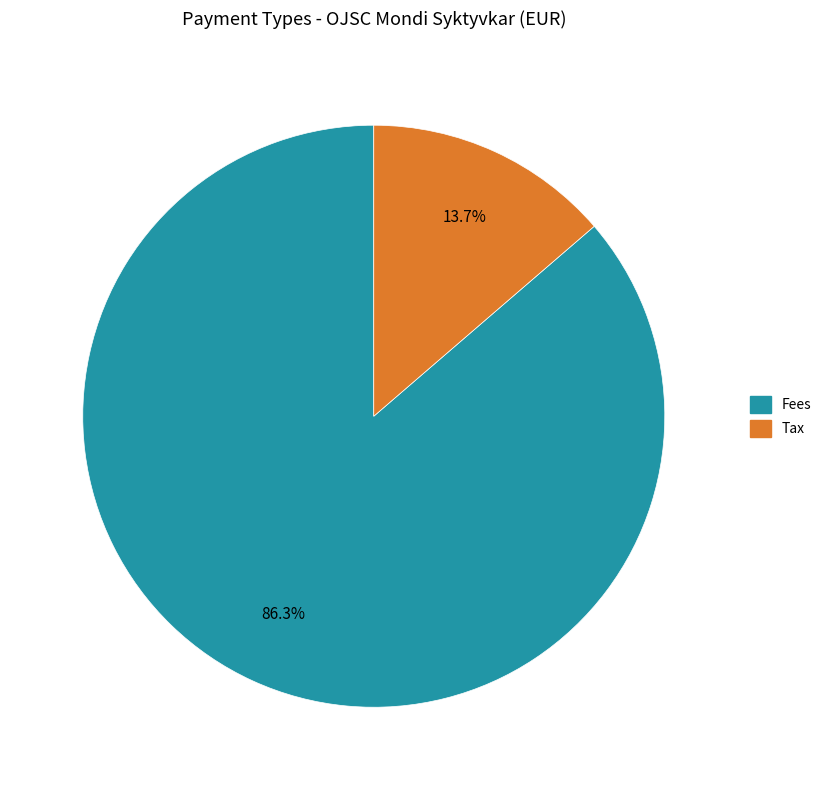

Combined, what portion of the pie is Tax and Fees?

100.0%